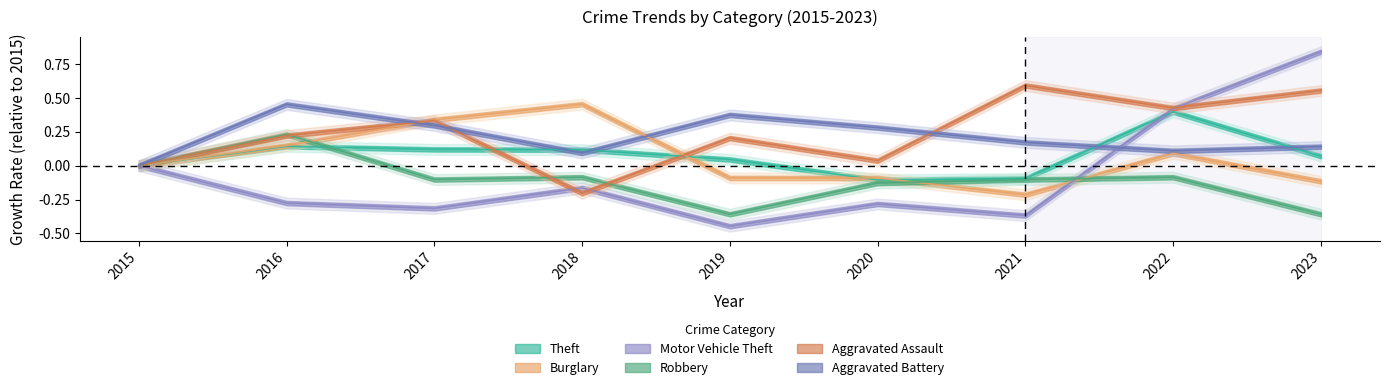

How many lines are shown in the chart?

6